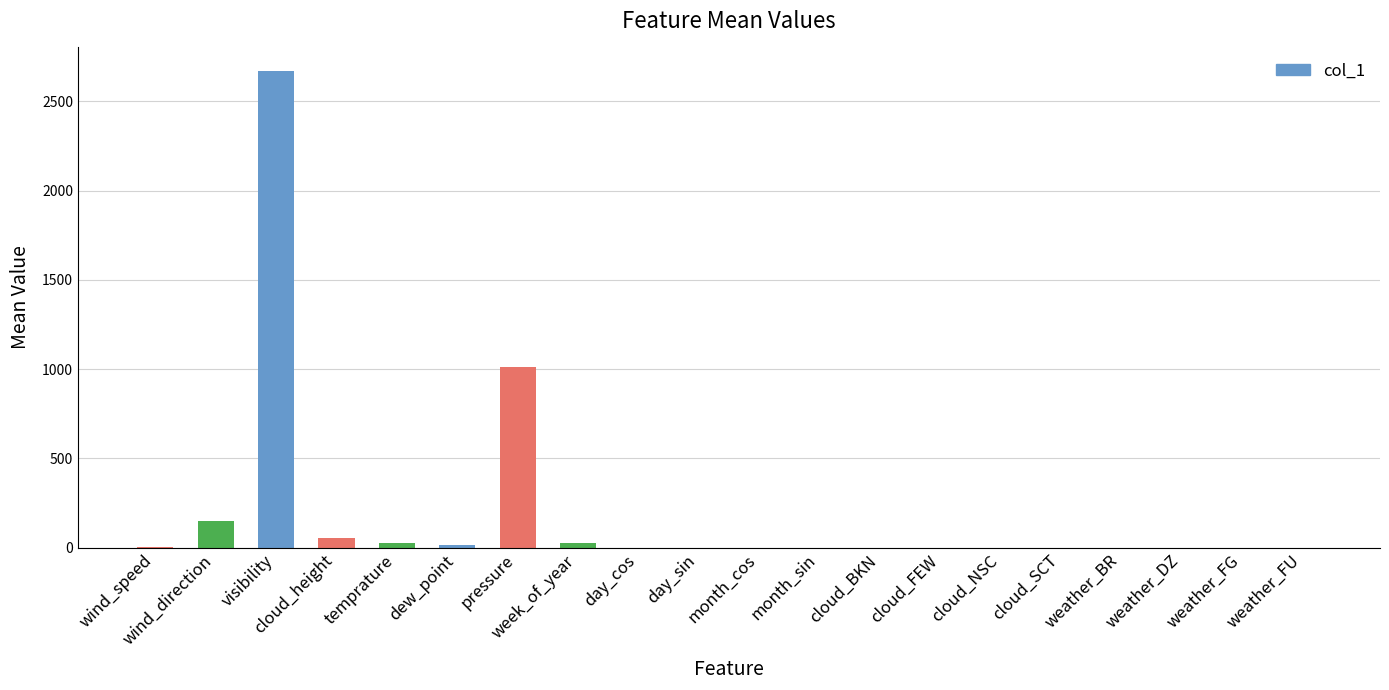

True or false: the data shows 0.3 at cloud_FEW.

True